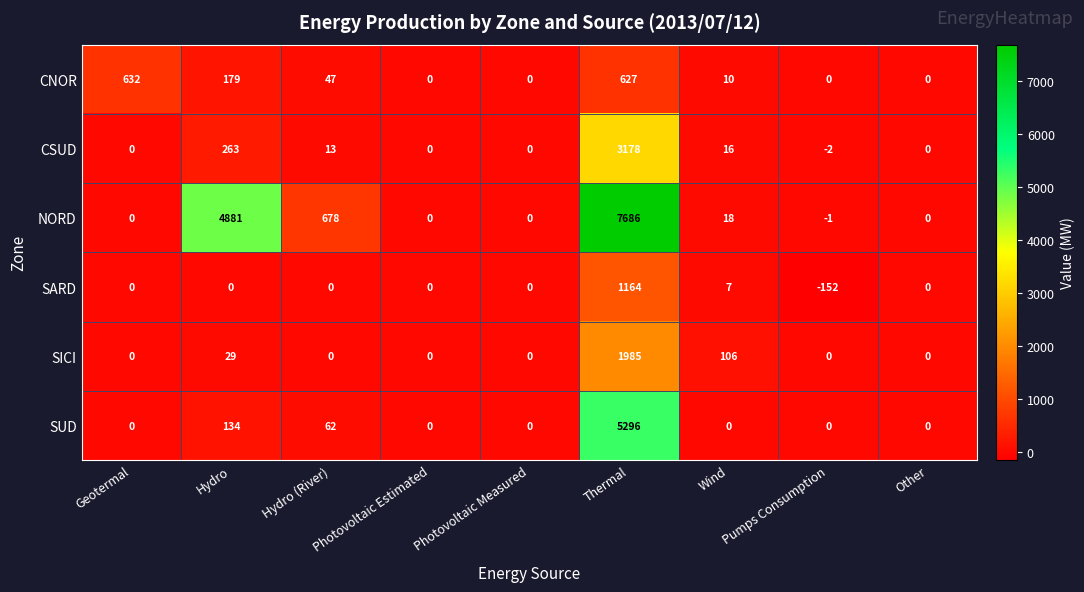

How many distinct data groups are displayed?

6